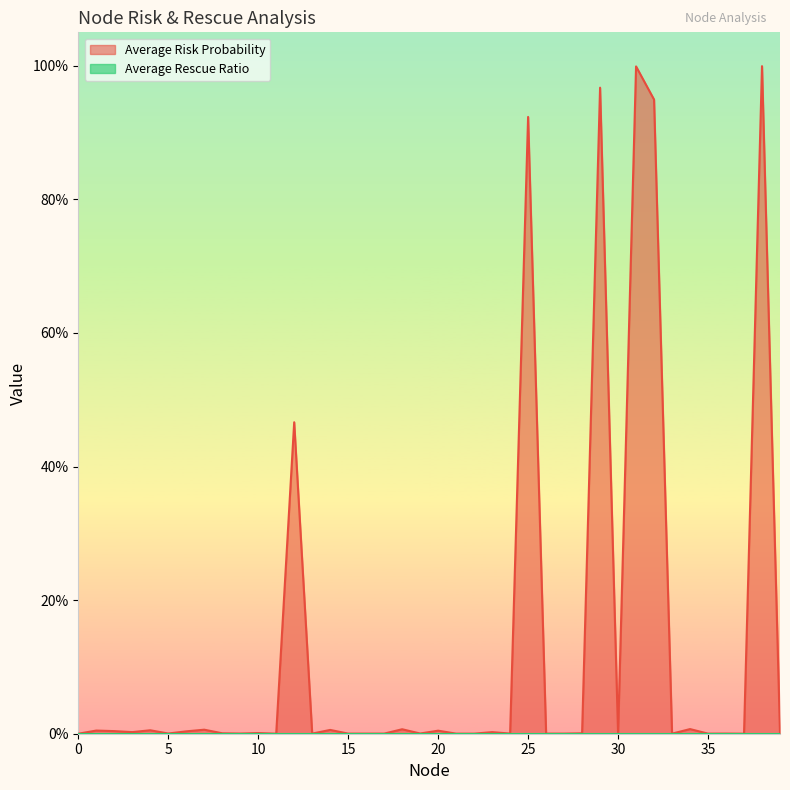

The value at 17 is 0.0. True or false?

False